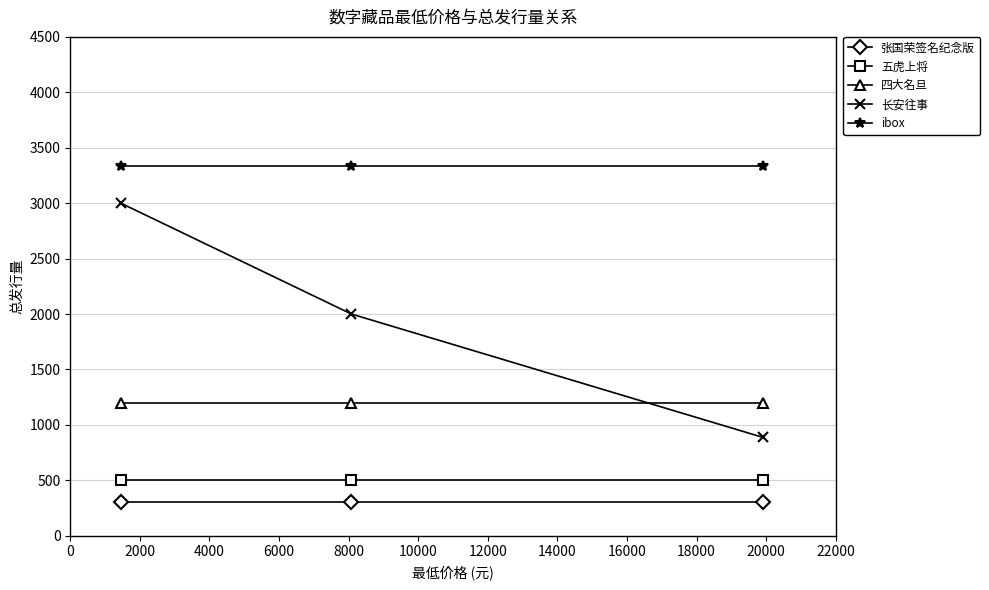

Reading left to right, list all the values displayed in this chart.

张国荣签名纪念版: 300	300	300
五虎上将: 500	500	500
四大名旦: 1200	1200	1200
长安往事: 3000	2000	888
ibox: 3333	3333	3333